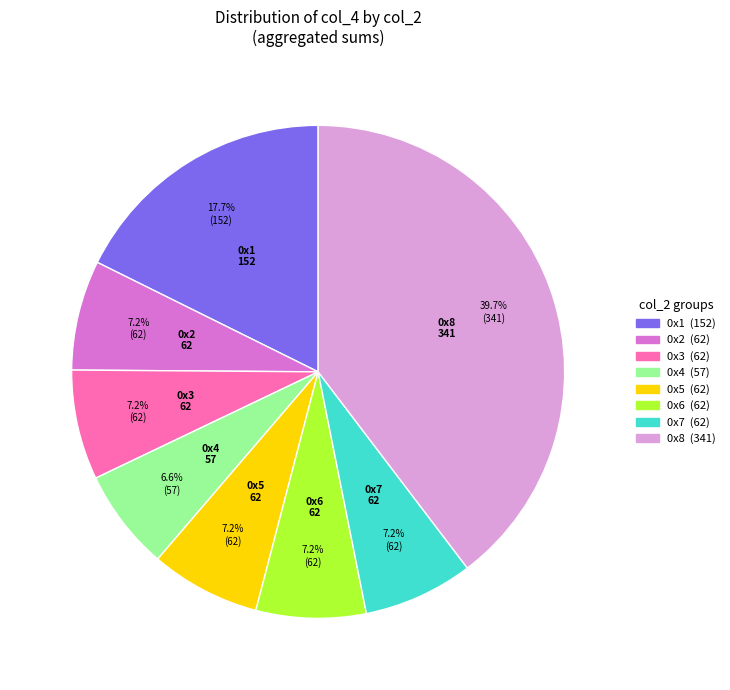

Between 0x8 and 0x2, which is larger?

0x8